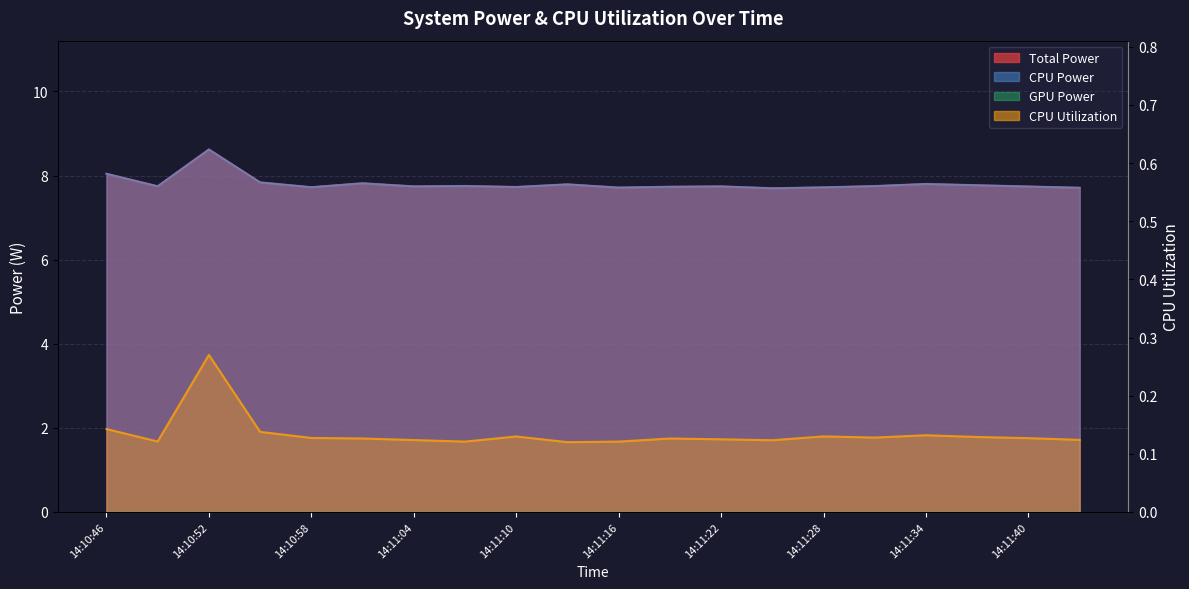

How many lines are shown in the chart?

3